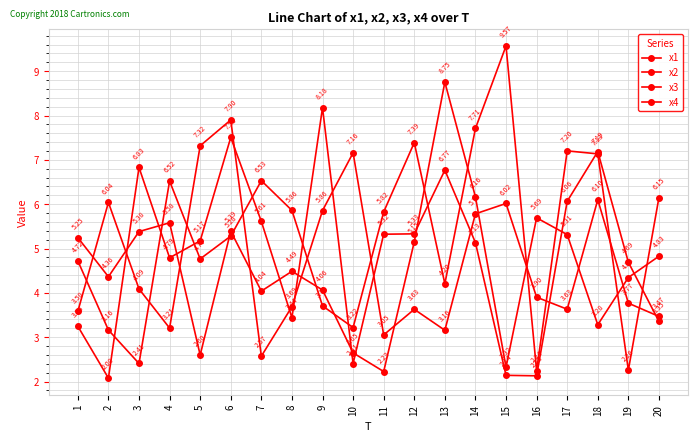

Is it true that x1 equals 2.0 at 14?

False